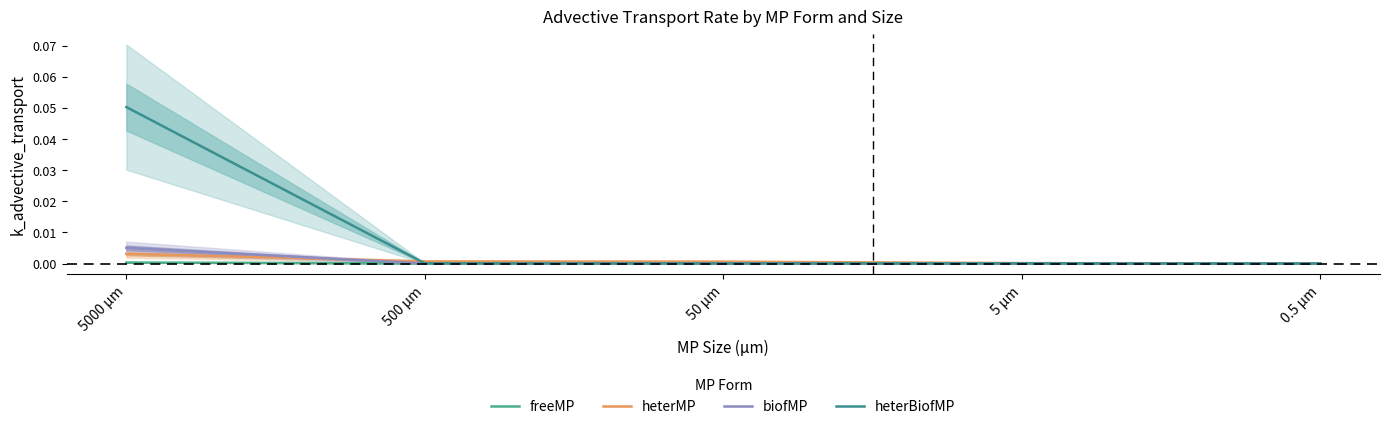

What position from the right is 5000 µm?

5